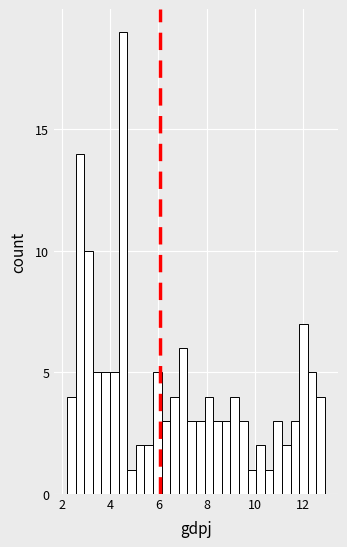

Around what value on the x-axis is the tallest bar? Give the approximate position of its centre, as read against the axis.

4.6